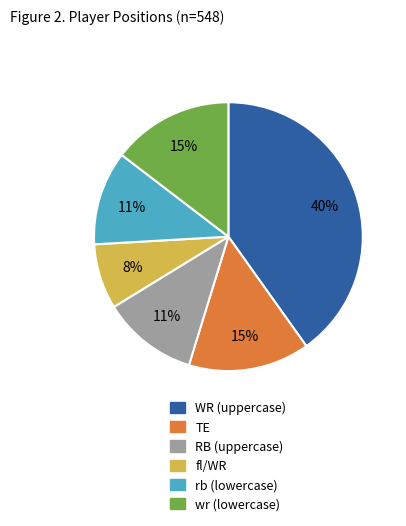

To the nearest percent, what is the difference between the largest and smallest slice percentages?

32%